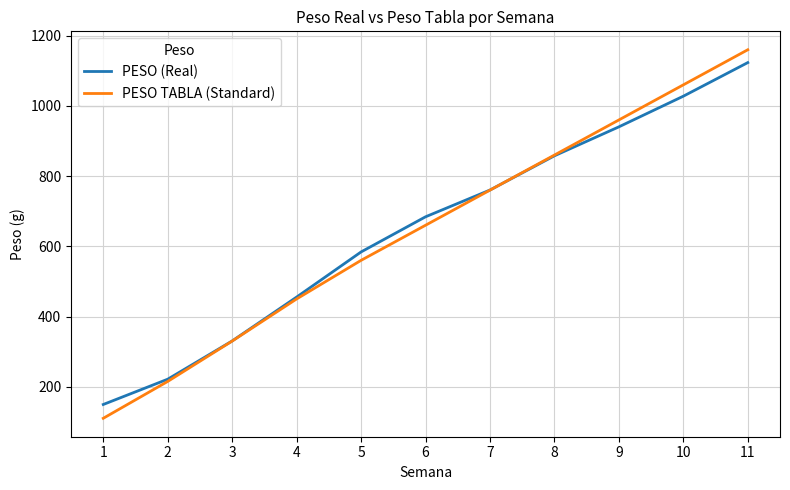

Which series has the widest spread of values?

PESO TABLA (Standard)